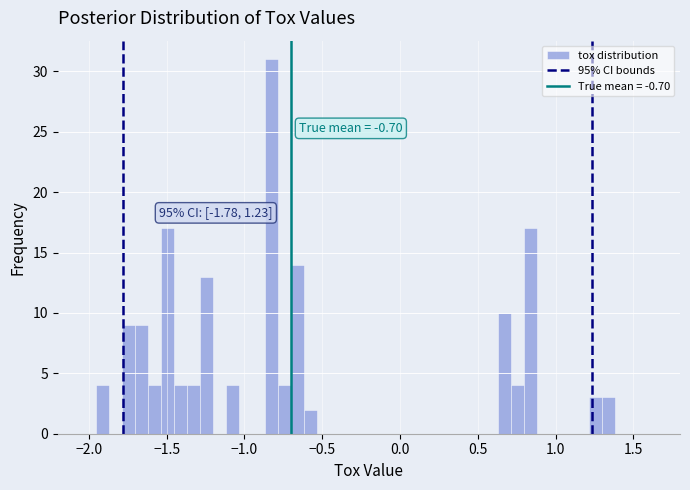

Around what value on the x-axis is the tallest bar? Give the approximate position of its centre, as read against the axis.

-0.85